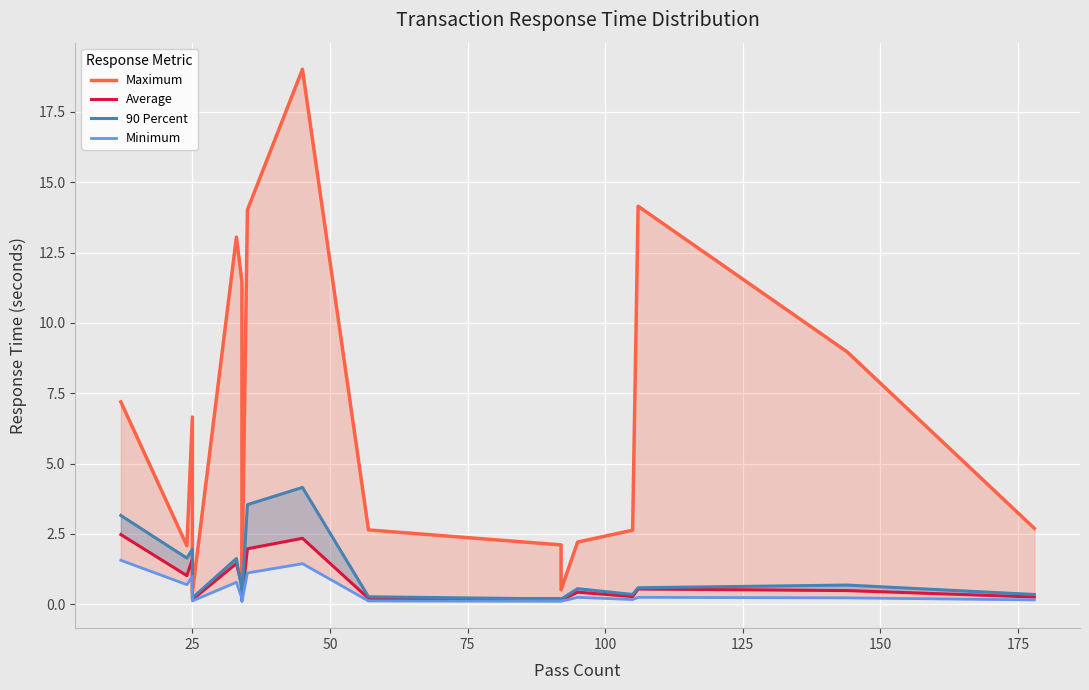

What position from the left is 17?

18